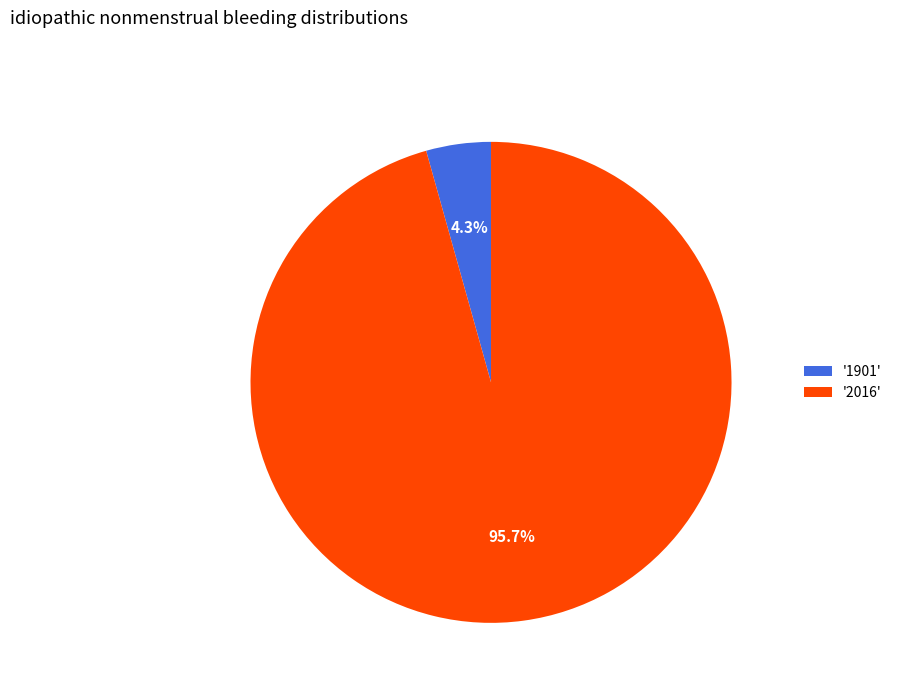

Combined, do '2016' and '1901' account for over 50%?

Yes